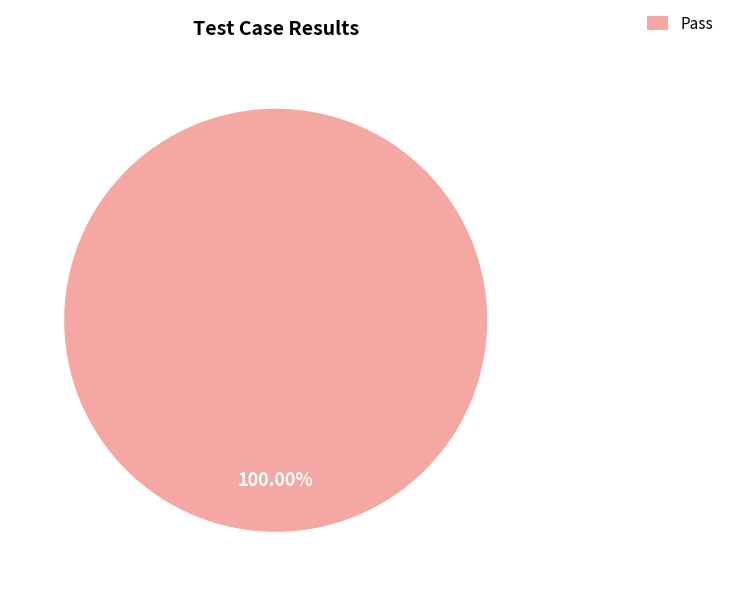

Rank the categories by value from highest to lowest.

Pass